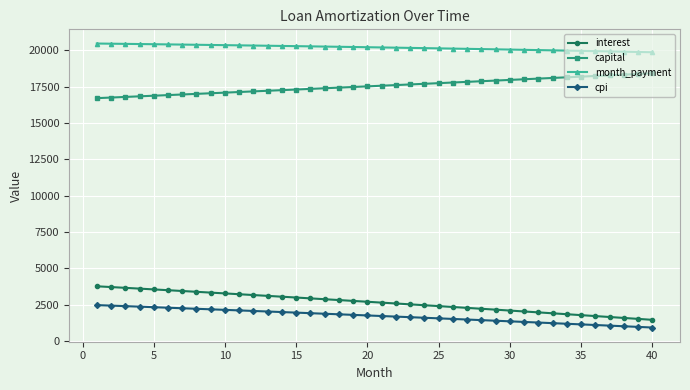

List the series in order of their peak value, lowest first.

cpi, interest, capital, month_payment